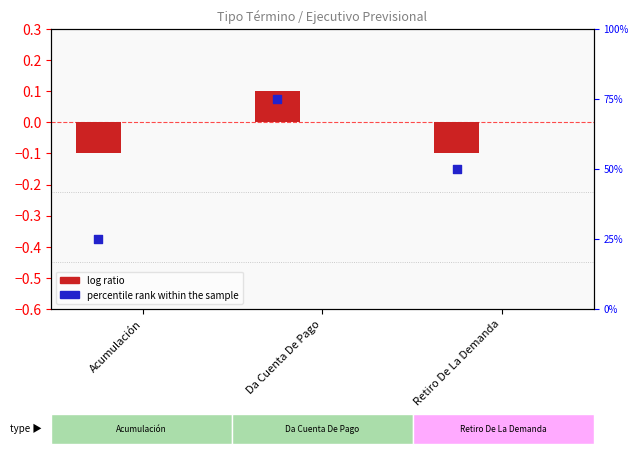

What is the total value across all series at Retiro De La Demanda?

49.9